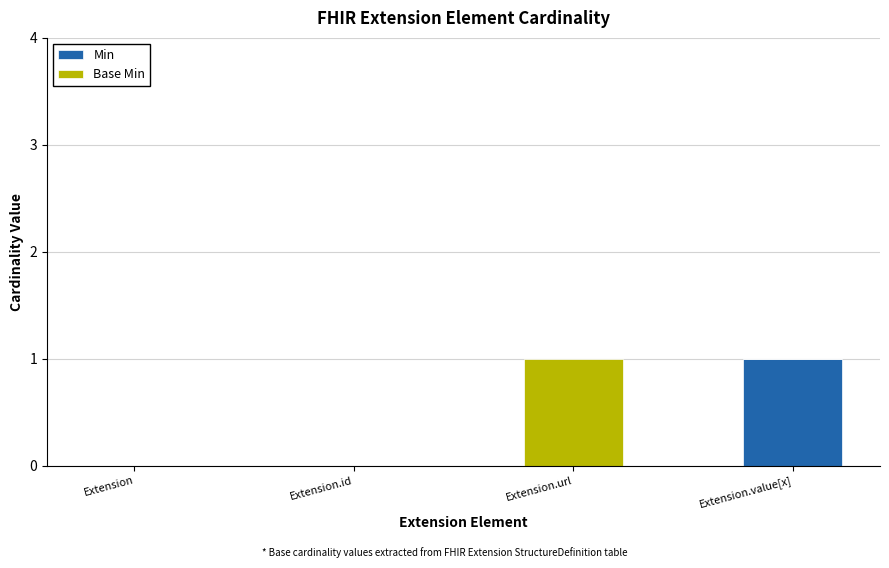

Which category has the highest value in the Min series?

Extension.value[x]